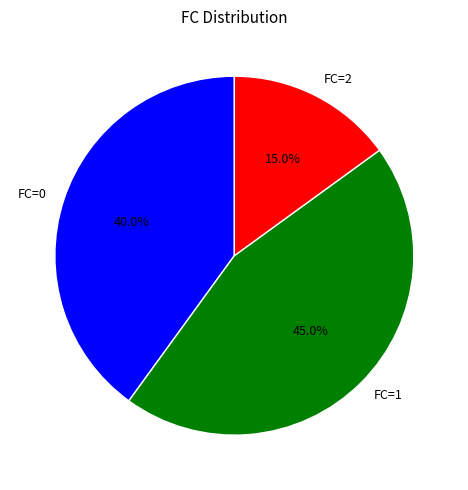

Is FC=1 the majority of the pie?

No